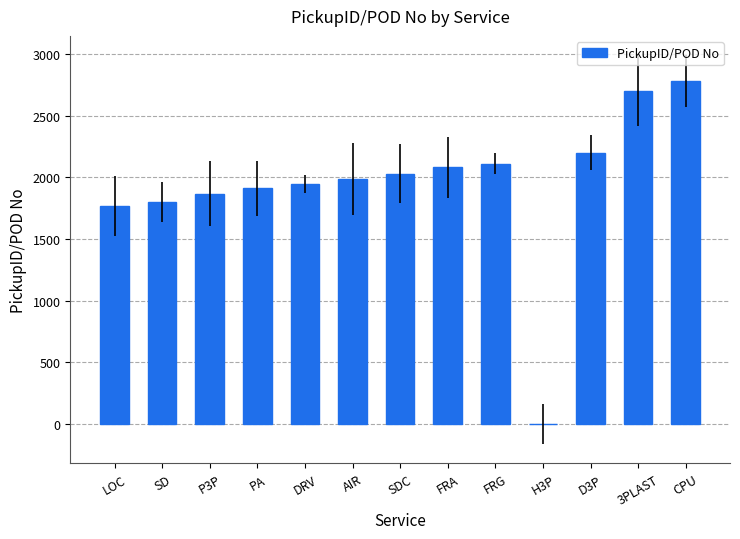

Is it true that the value at SDC is 1365?

False